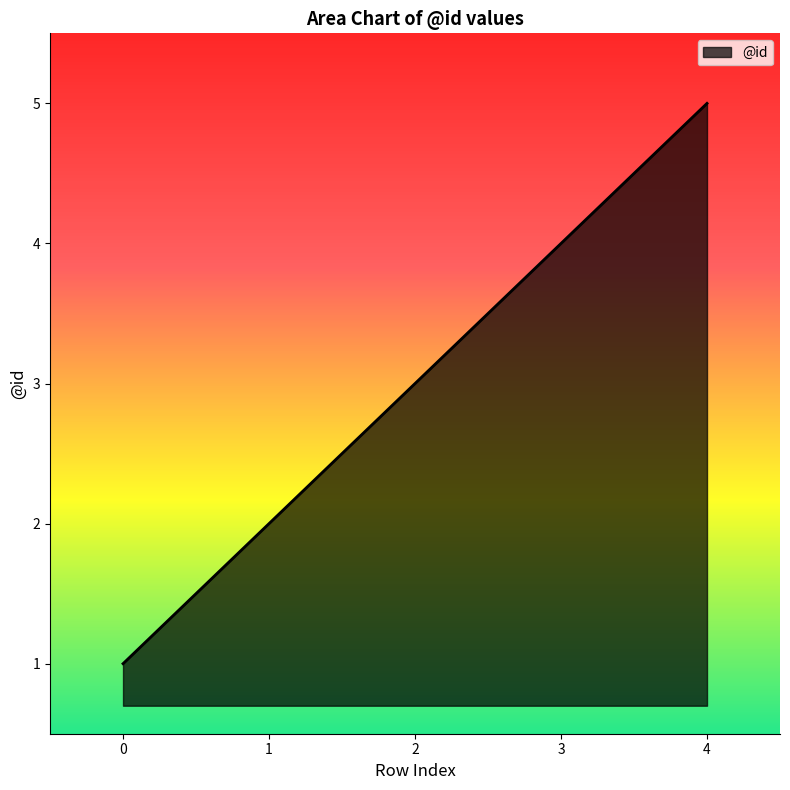

True or false: the data has more than 1 interior local peaks.

False